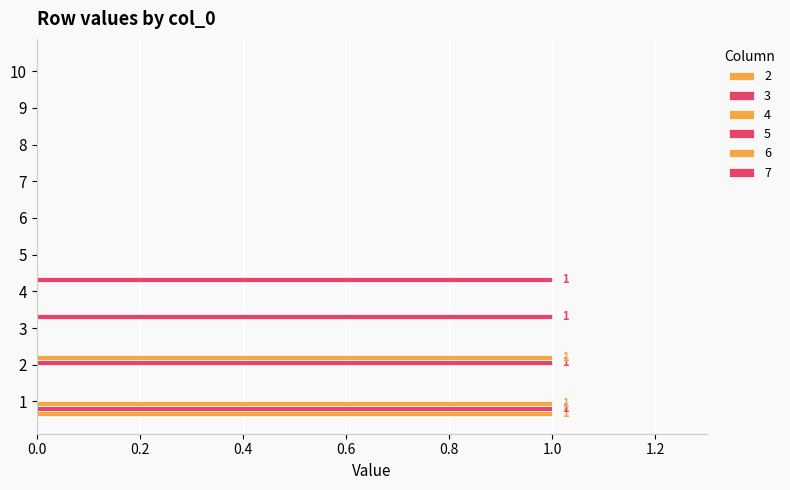

Count the number of categories in the chart.

10